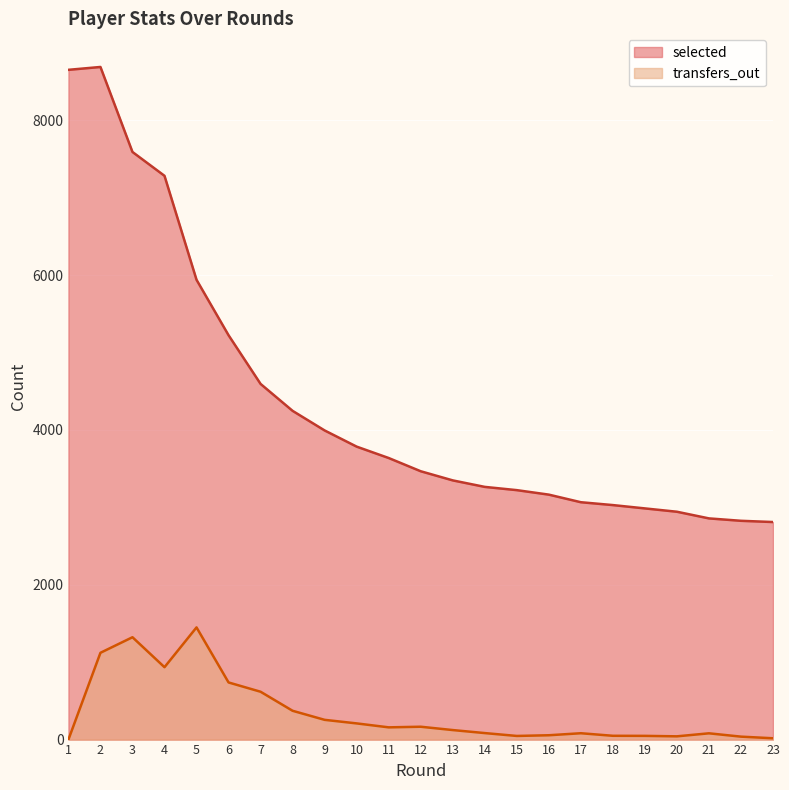

Is the value of selected at 13 greater than the value of transfers_out at 4?

Yes